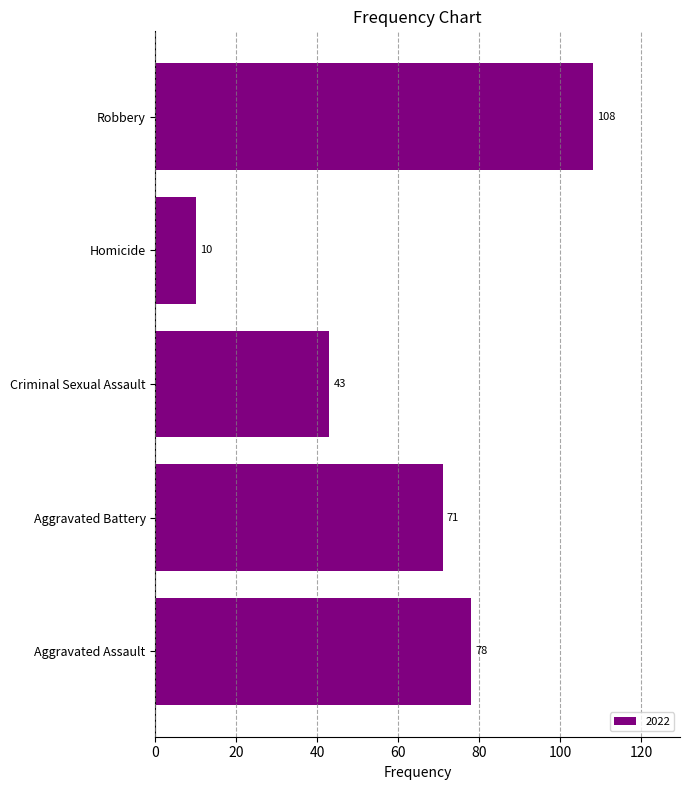

What is the smallest value displayed?

10